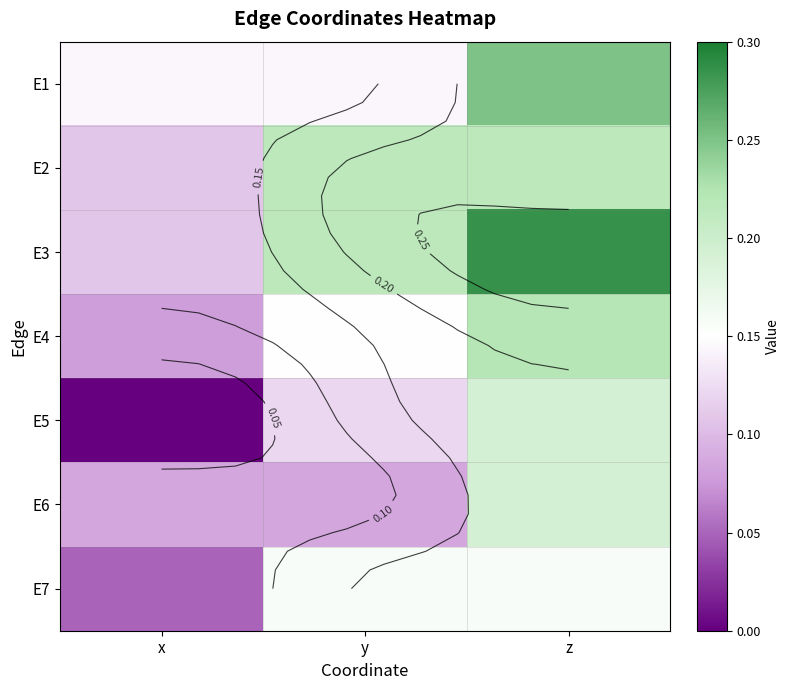

What is the total value across all series at y?

1.1